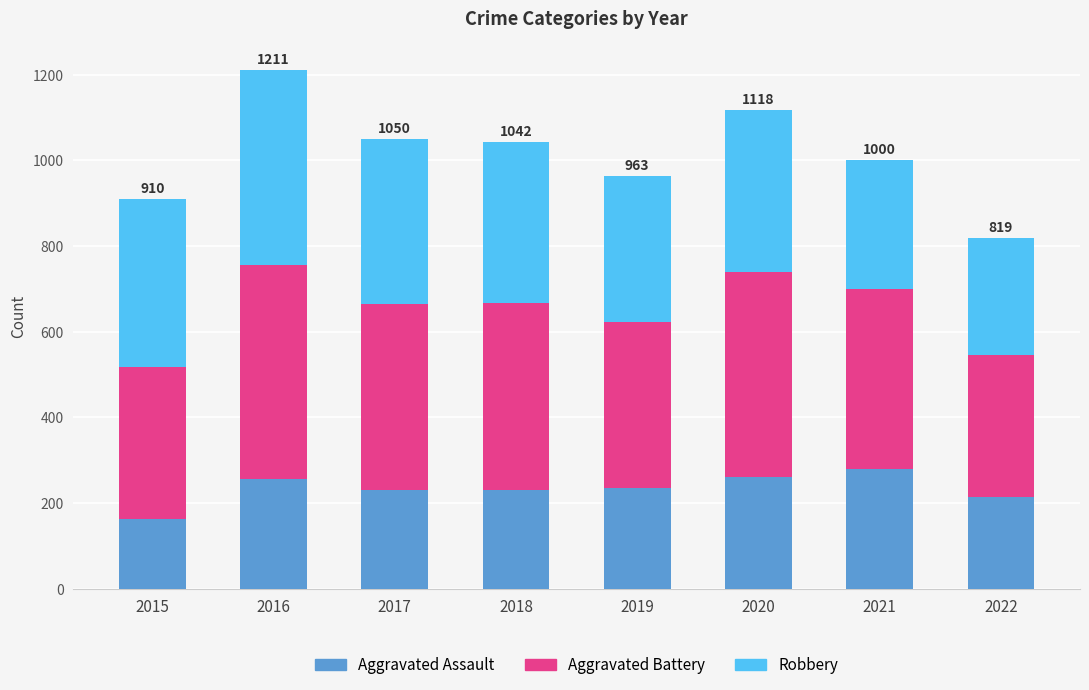

What is the maximum value for Aggravated Assault?

279